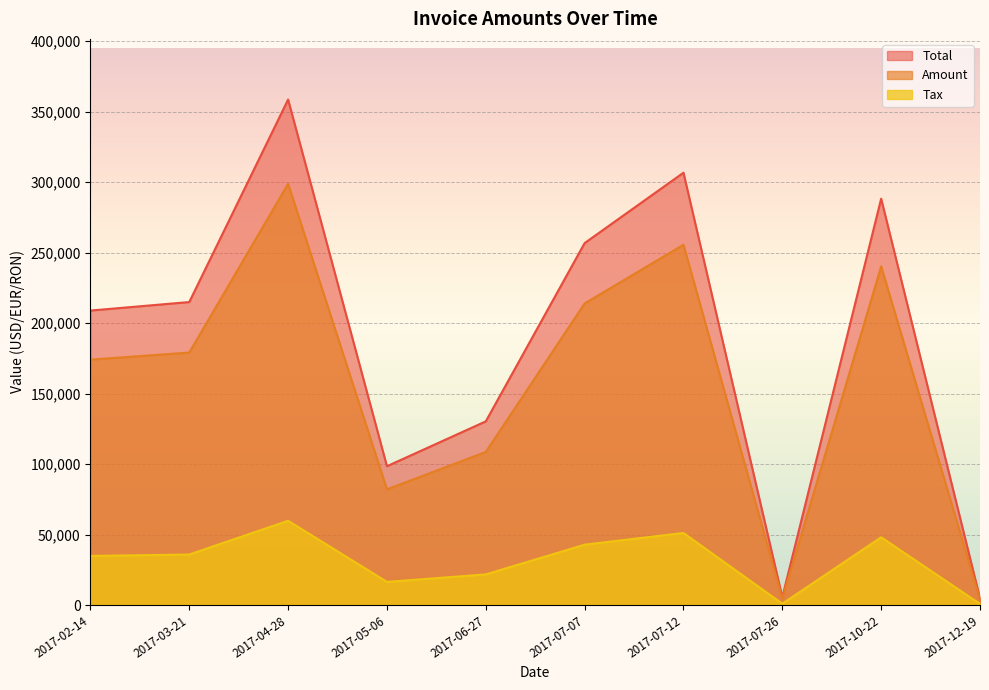

What is the total value across all series at 2017-02-14?

417705.8